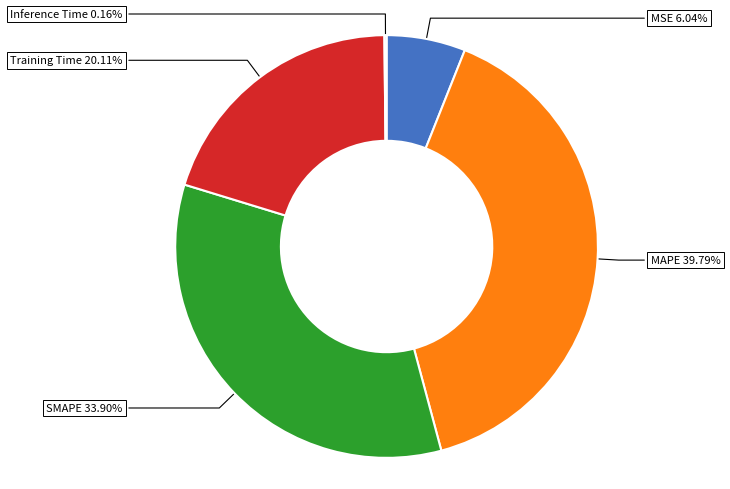

Does any single category account for the majority?

No